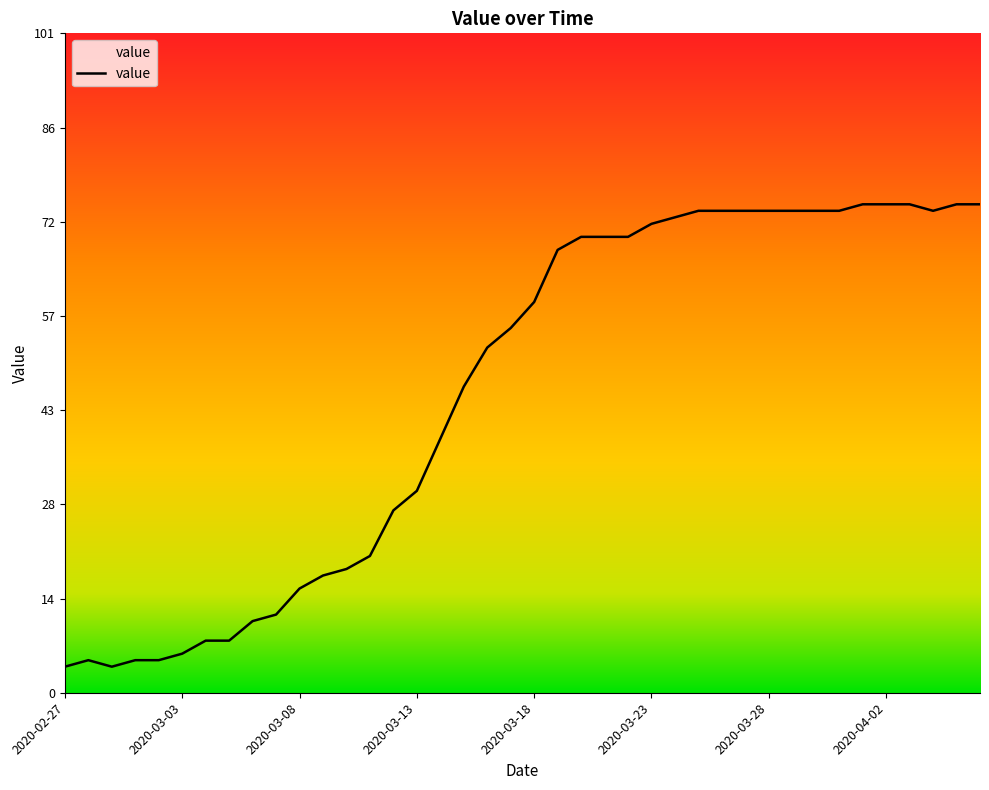

What is the difference between the maximum and minimum values?

71